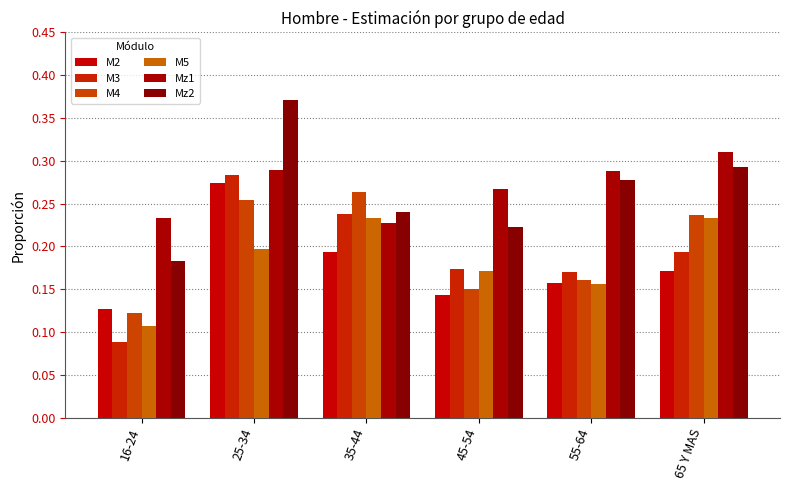

What is the label of the 2nd bar from the right?

55-64